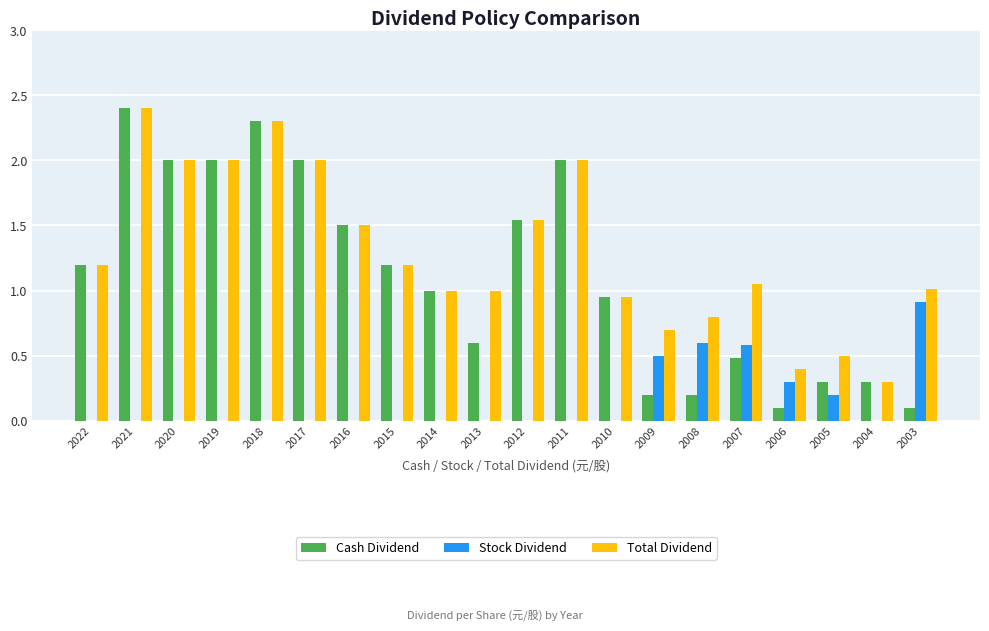

At which label does Cash Dividend first exceed 1?

2022